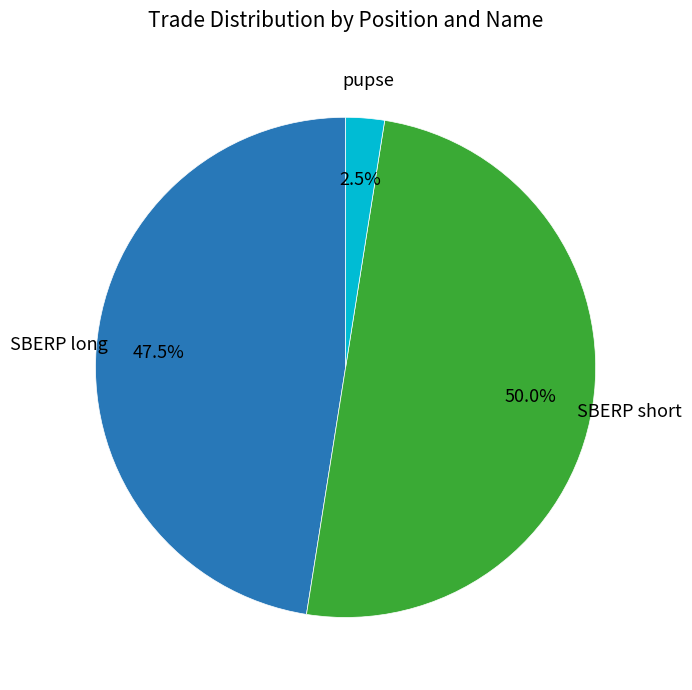

How many segments does this pie chart have?

3